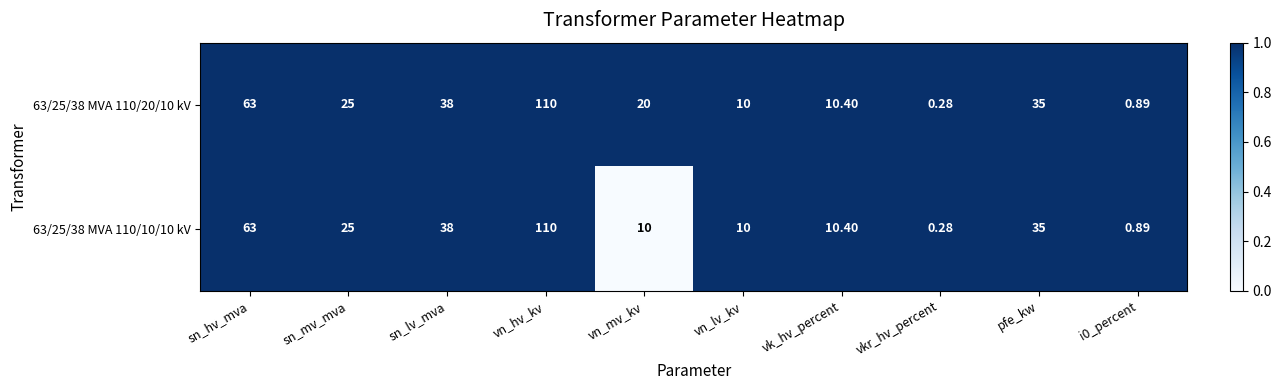

At which label does 63/25/38 MVA 110/20/10 kV reach its minimum?

vkr_hv_percent